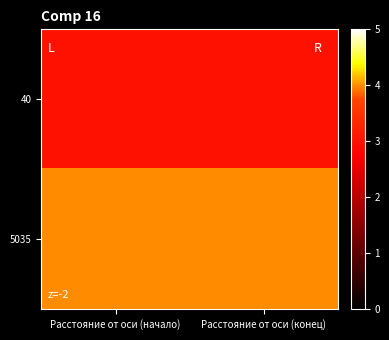

Reading left to right, list all the values displayed in this chart.

40: Расстояние от оси (начало)=3	Расстояние от оси (конец)=3
5035: Расстояние от оси (начало)=4	Расстояние от оси (конец)=4